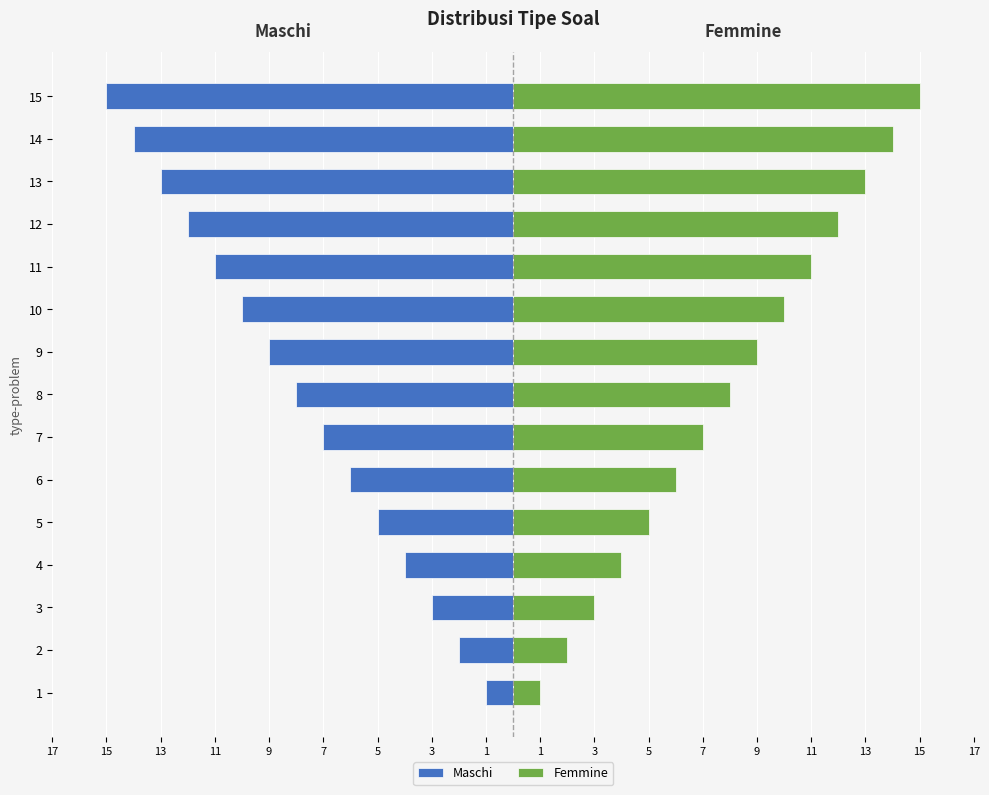

What is the difference between the maximum and second lowest values in the Maschi series?

13